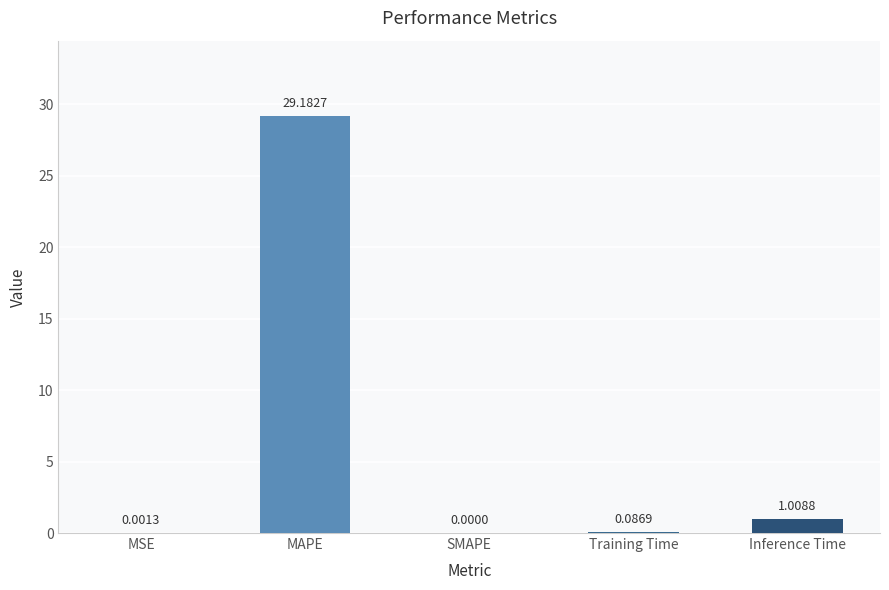

Where is the data nearest to the value 14?

Inference Time